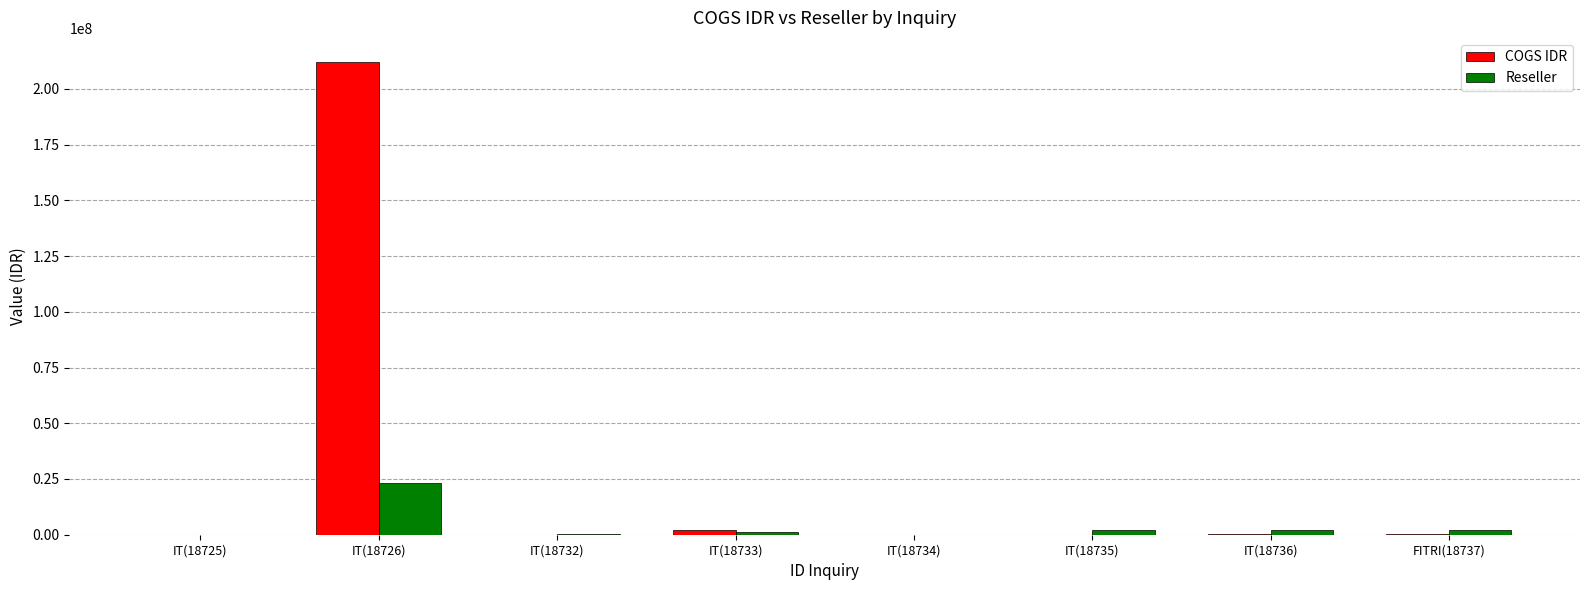

What is the sum of all COGS IDR values?

214820616